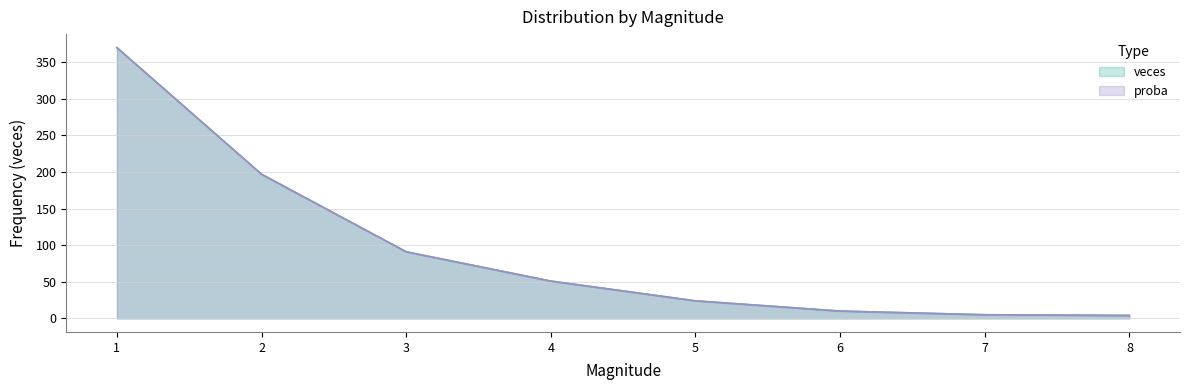

True or false: proba and veces intersect in this chart.

False